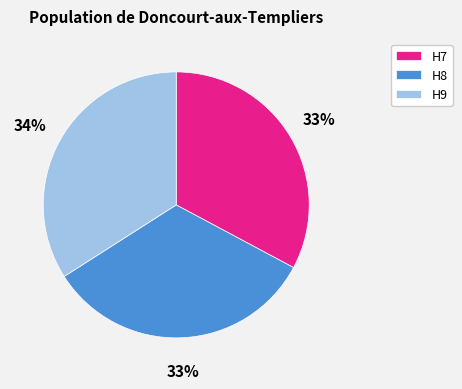

To the nearest percent, what is the difference between the largest and smallest slice percentages?

1%